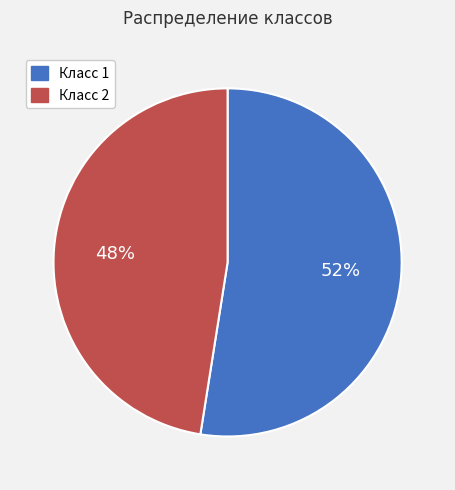

The Класс 1 slice represents 40% of the pie. True or false?

False